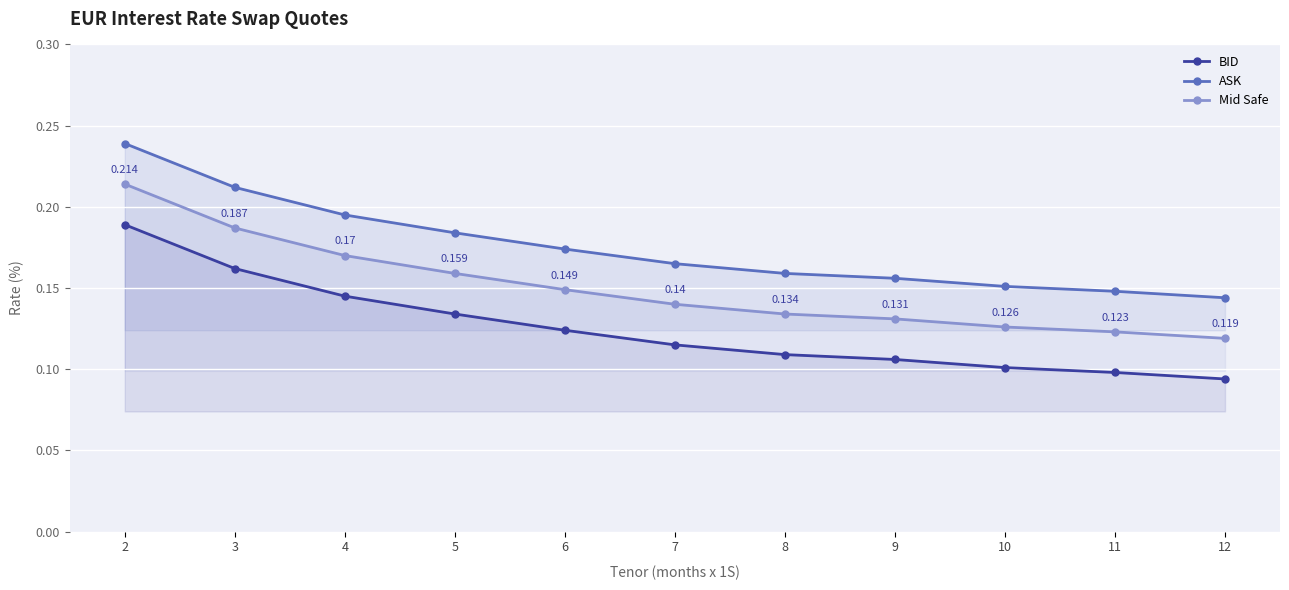

Where is BID nearest to the value 0?

12